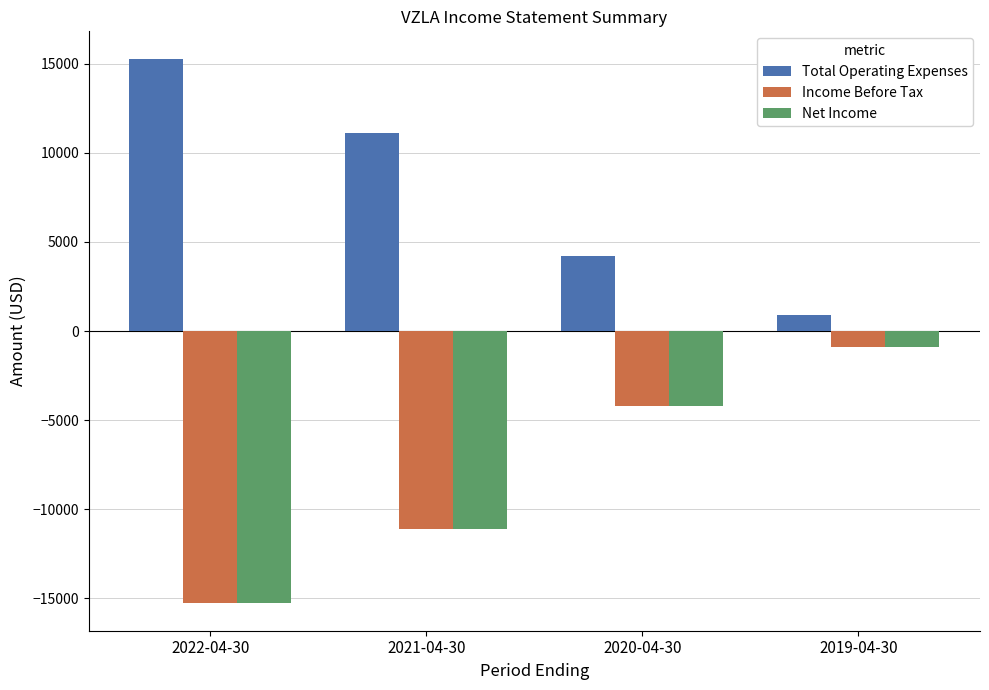

What is the sum of the Income Before Tax values at 2021-04-30 and 2022-04-30?

-26400